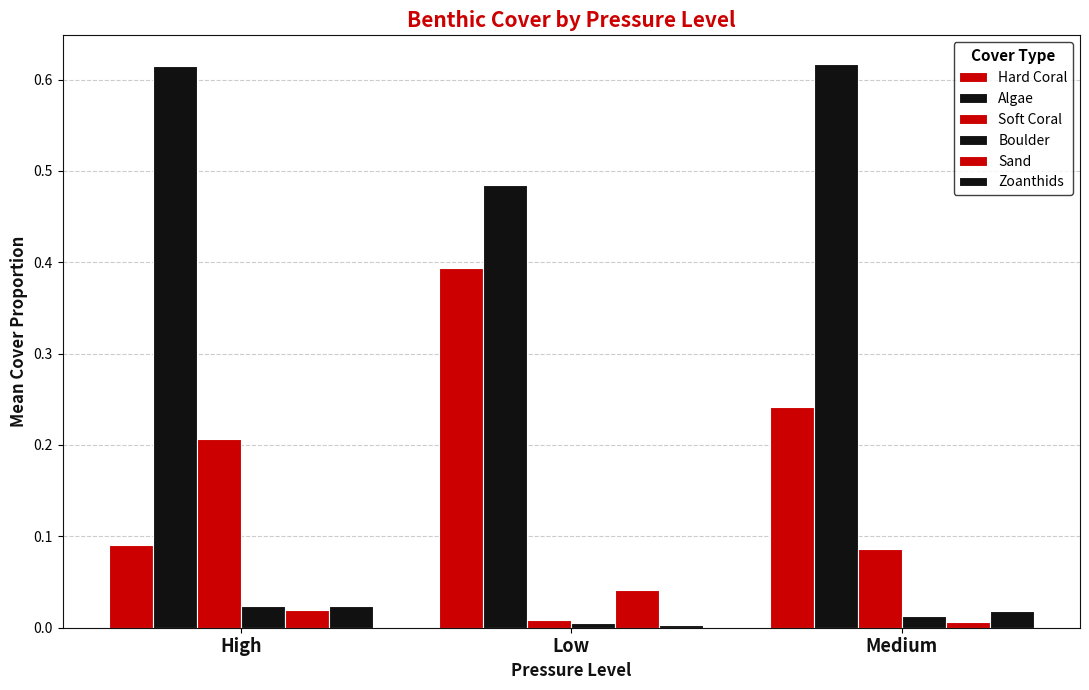

What position from the right is Low?

2